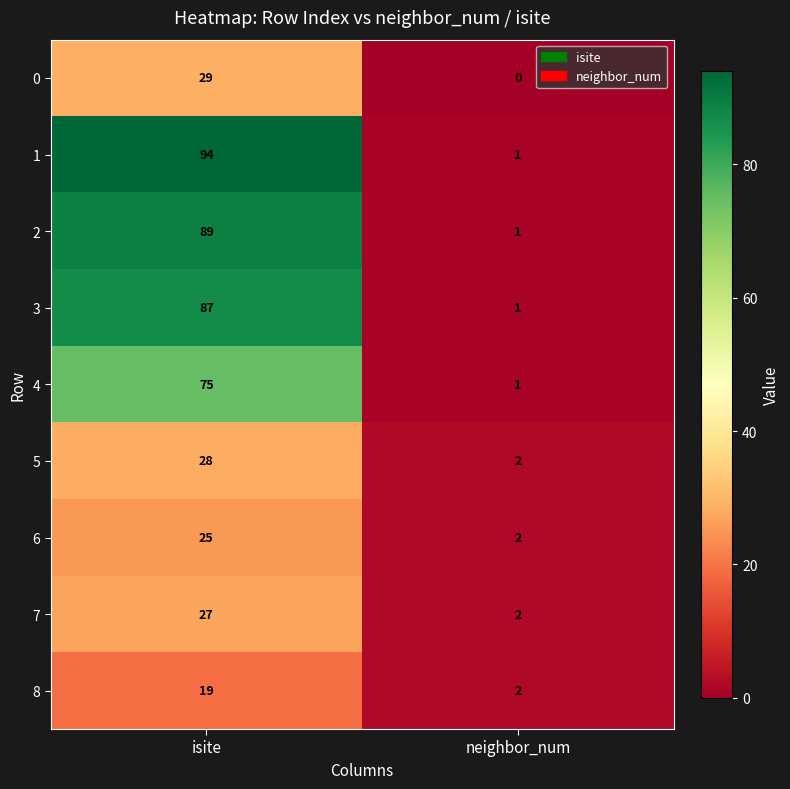

At which category does the chart reach its peak across all series?

isite